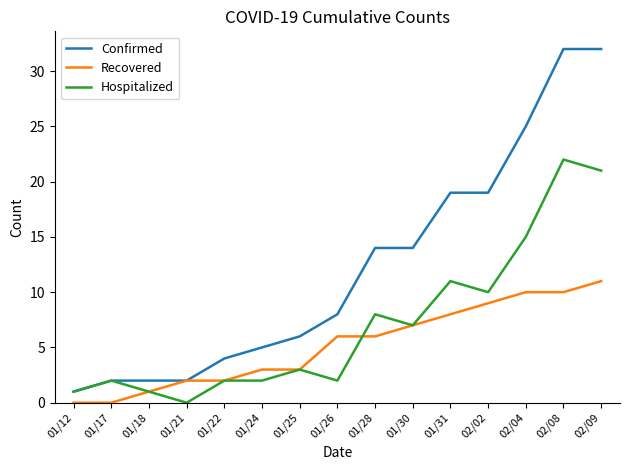

What is the highest value of the Recovered series?

11